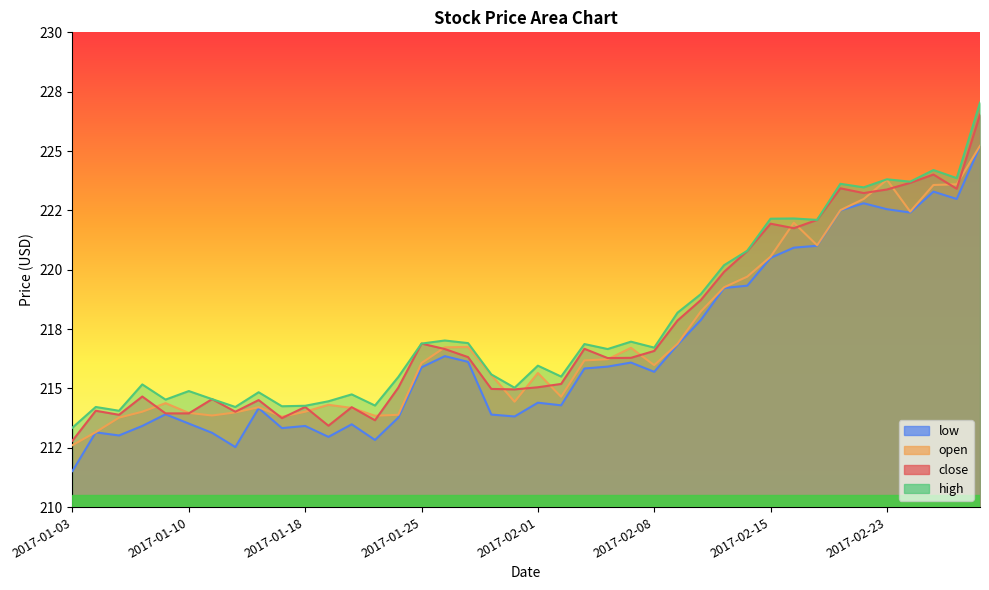

True or false: close has a value of 289.7 at 2017-02-07.

False